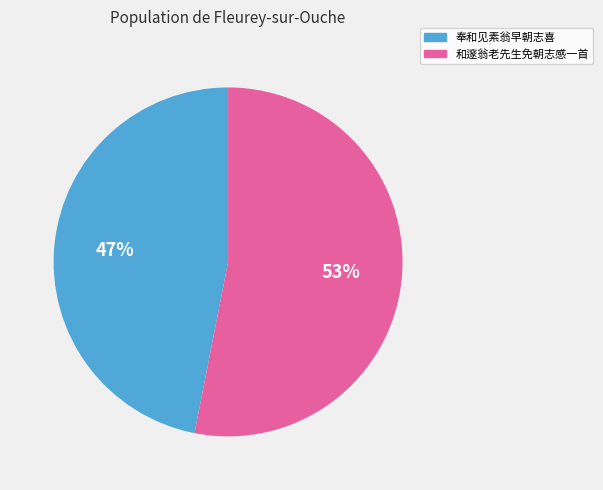

Between 奉和见素翁早朝志喜 and 和邃翁老先生免朝志感一首, which is larger?

和邃翁老先生免朝志感一首